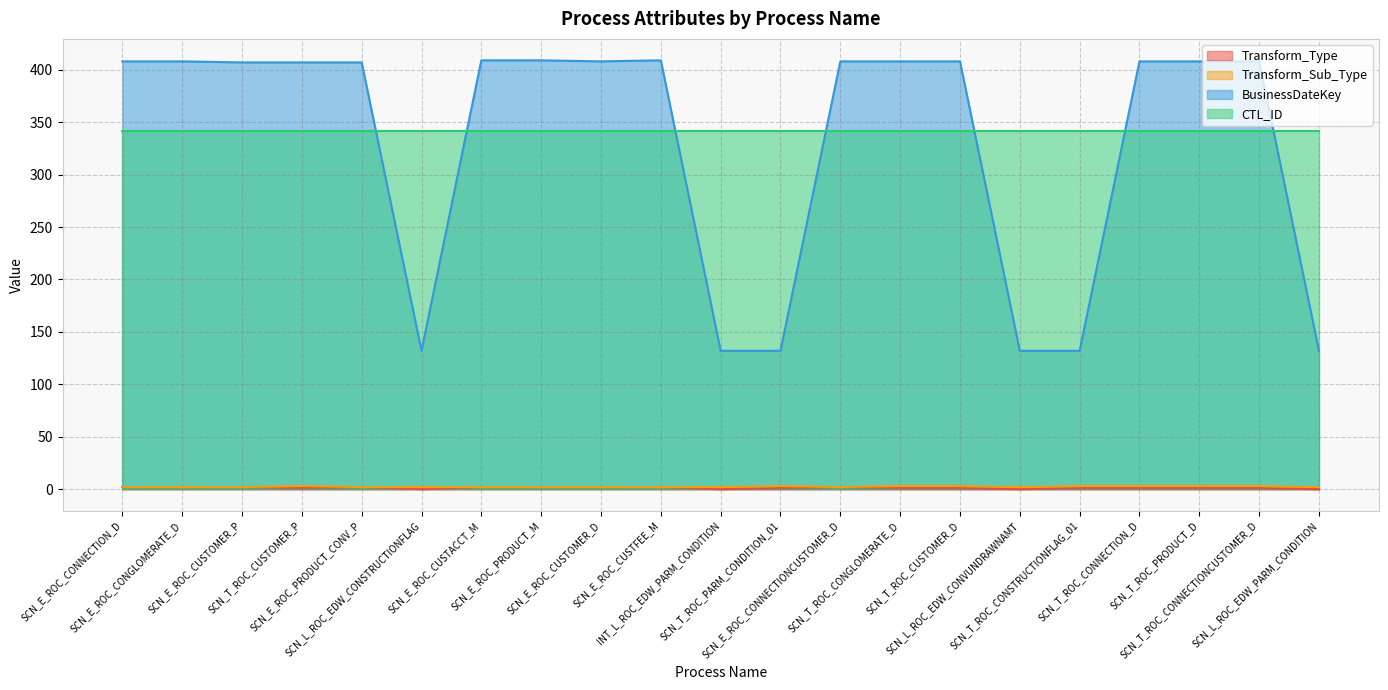

What position from the left is SCN_T_ROC_PRODUCT_D?

19